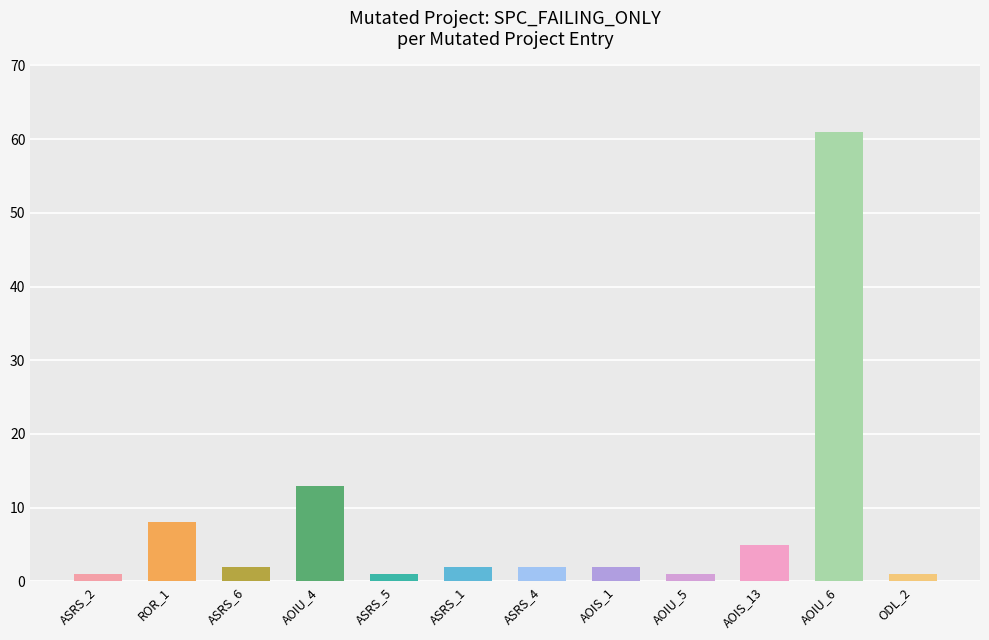

Does the chart contain stacked bars?

No